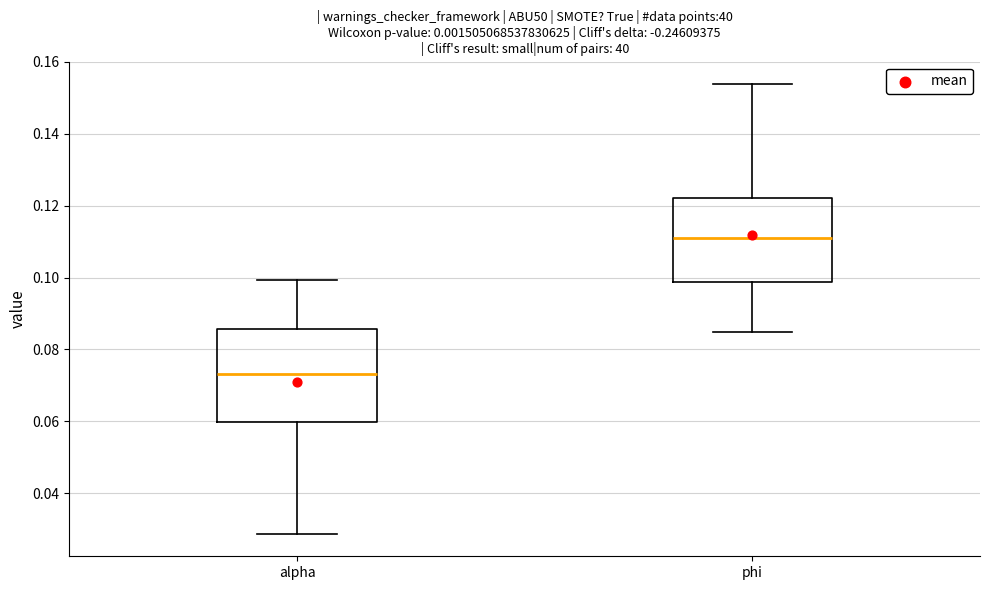

Comparing the boxes themselves (not the whiskers), which one is the tallest?

alpha